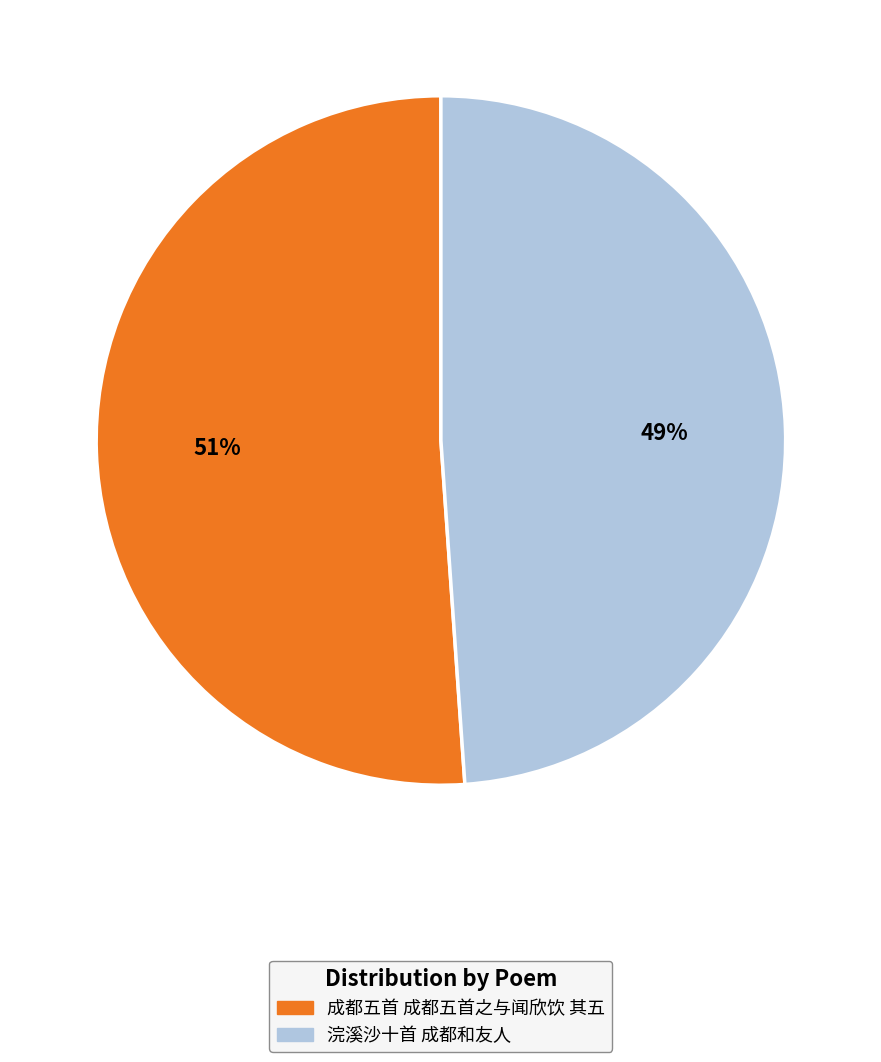

Is it true that 浣溪沙十首 成都和友人 is 62% of the pie?

False